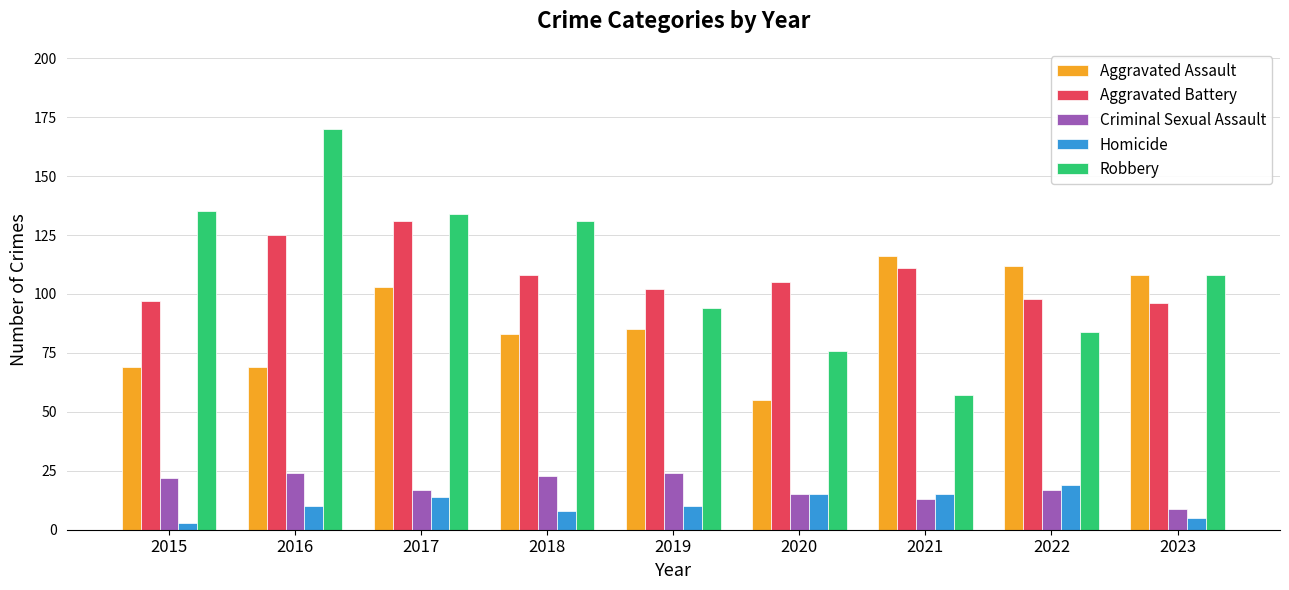

What is the total value across all series at 2018?

353